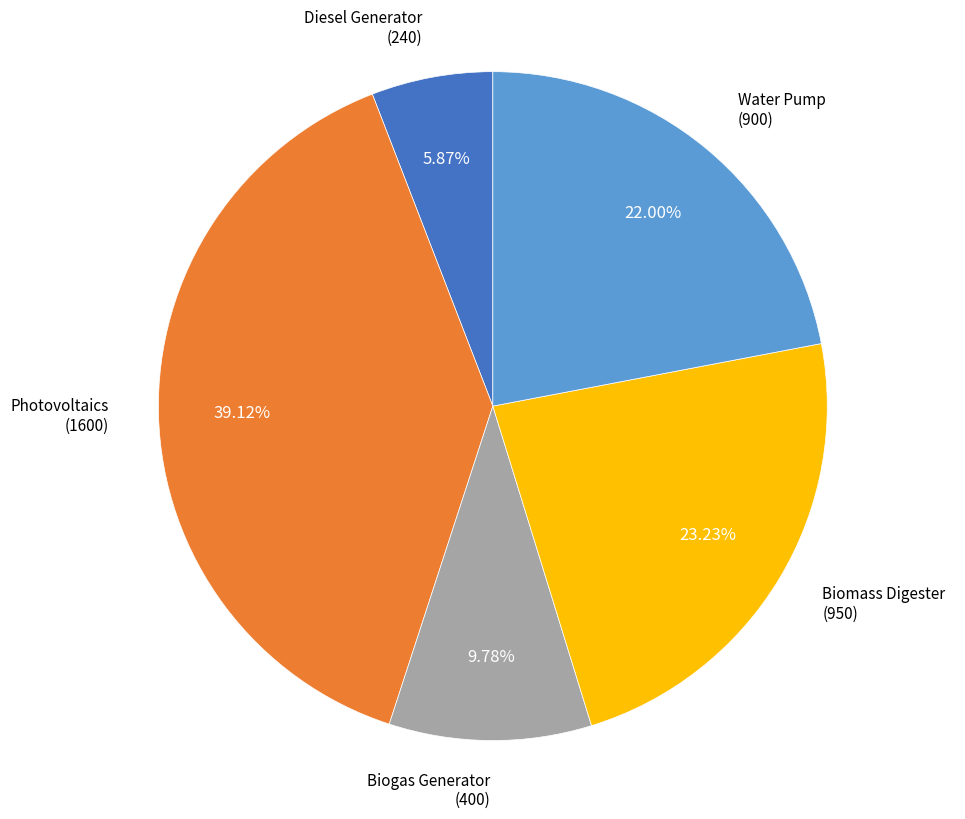

The Biomass Digester slice represents 23% of the pie. True or false?

True